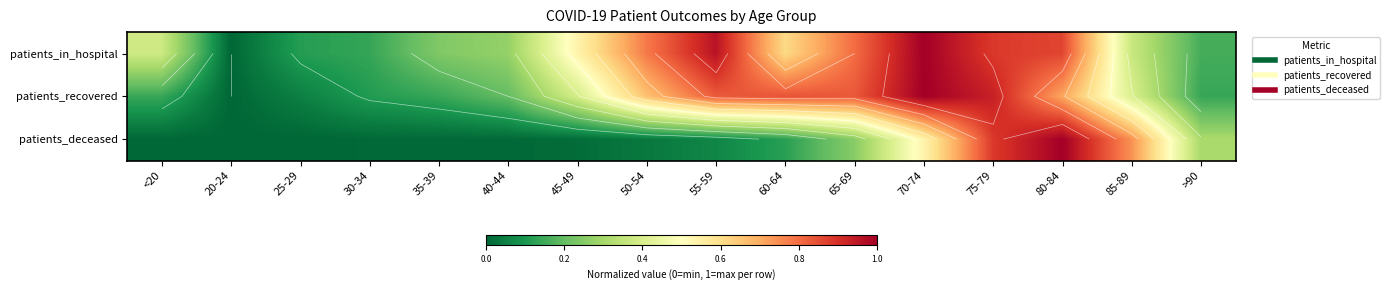

At which category is the sum across all series the highest?

75-79